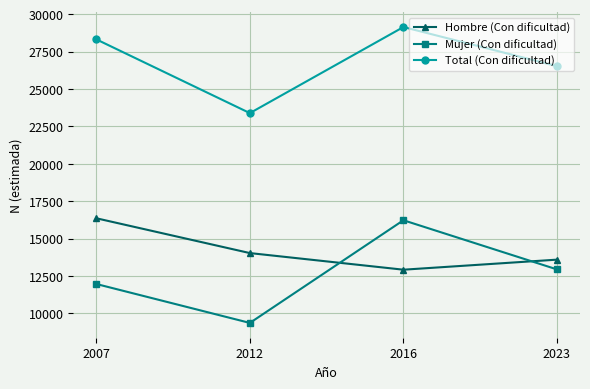

How many Hombre (Con dificultad) values are between 13587 and 16353?

3